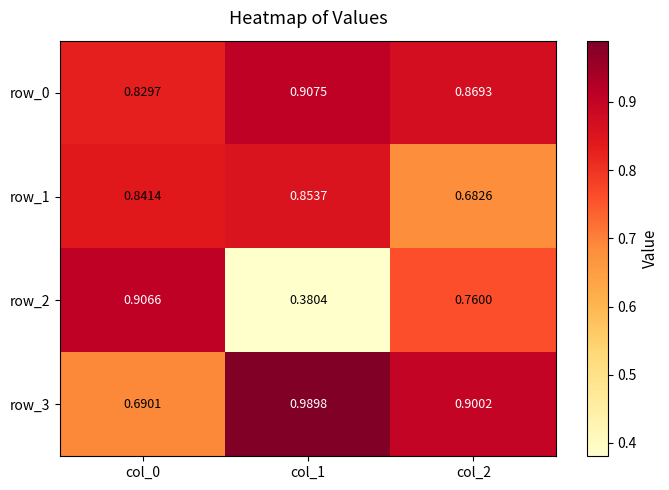

How many distinct data groups are displayed?

4